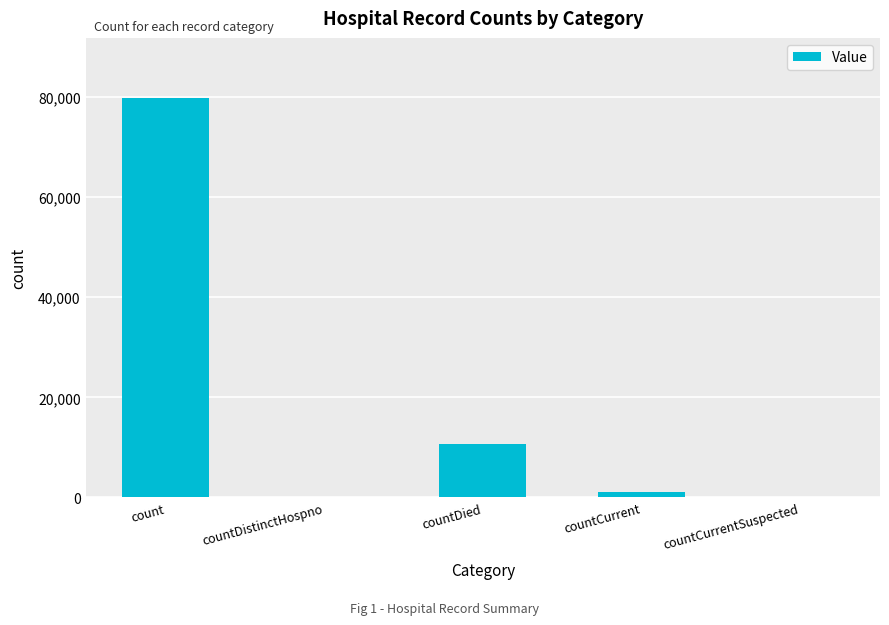

Between countDied and countCurrentSuspected, which is larger?

countDied